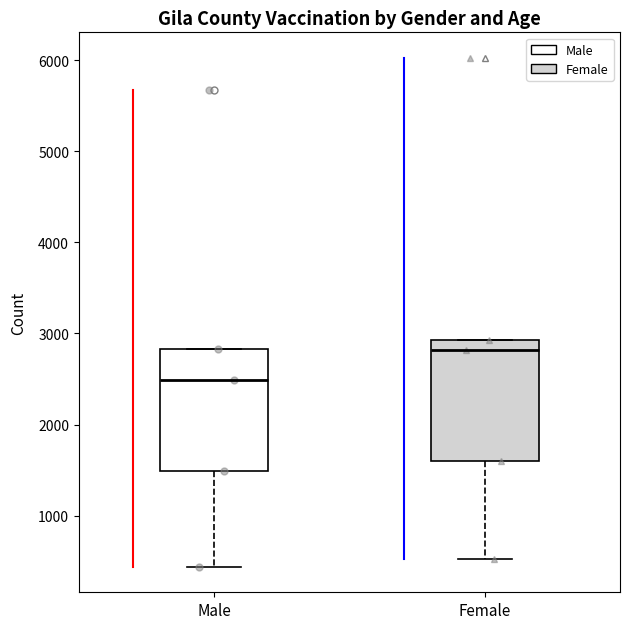

Reading left to right, transcribe this box plot: for each box, give where its median line is, the range the box spans, and where its two whiskers end, as read against the y-axis. The values are not printed on the chart, so give them approximately, as read against the axis.

Male: median 2500, box 1500 to 2800, whiskers 400 to 2800
Female: median 2800, box 1600 to 2900, whiskers 500 to 2900